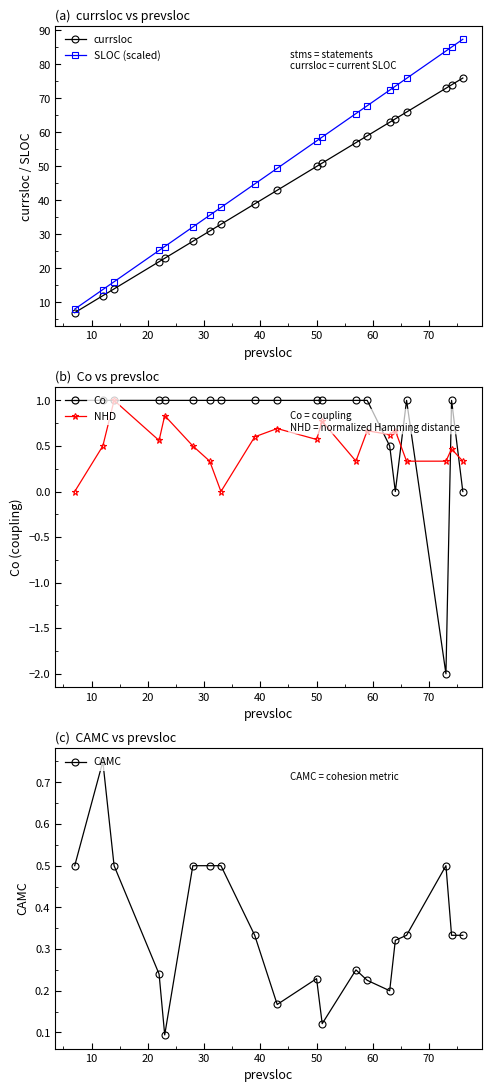

True or false: SLOC (scaled) has more than 2 interior local peaks.

False